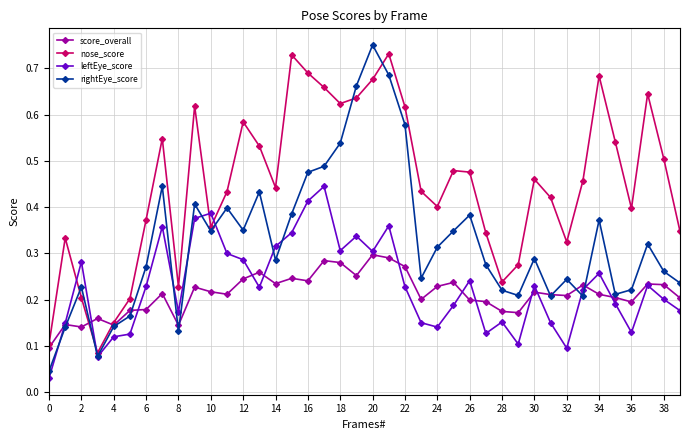

Is this an area chart (filled region under the line)?

No